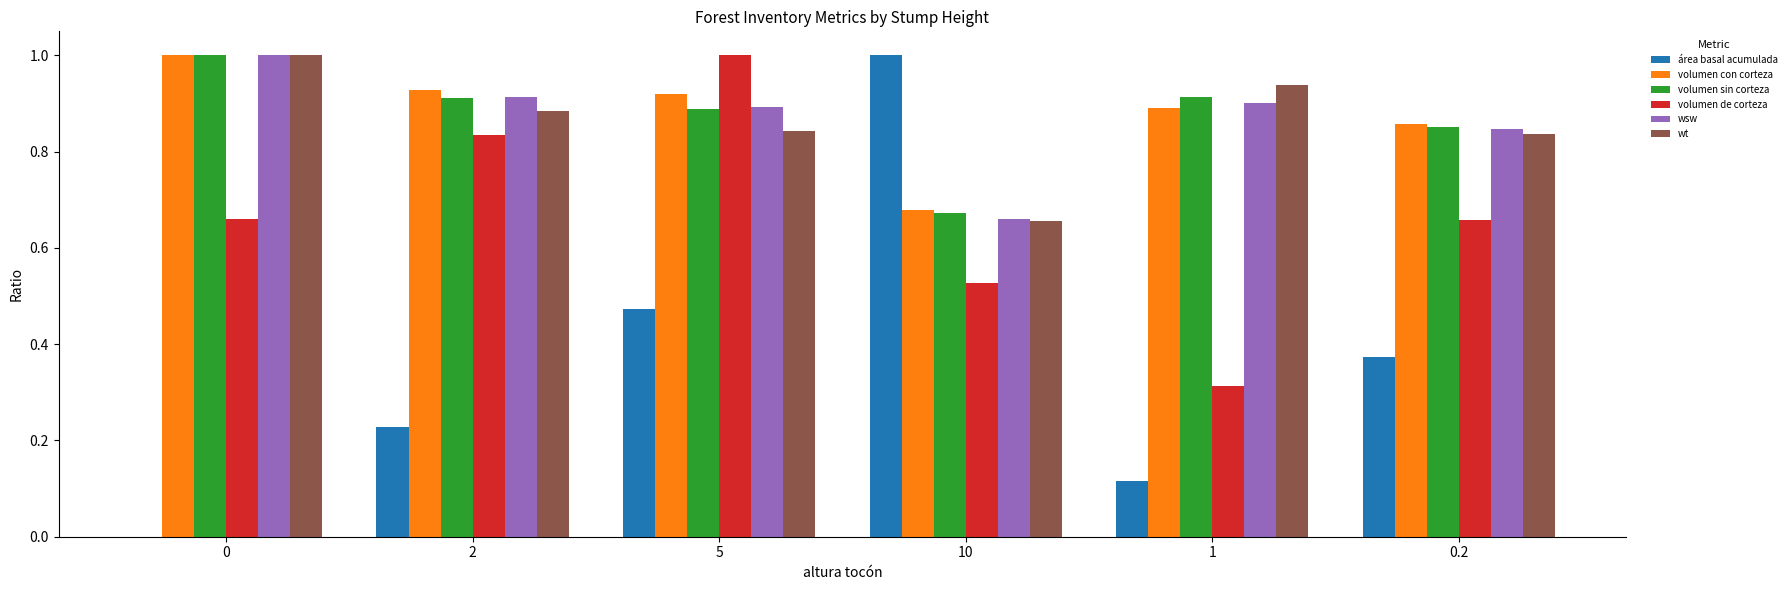

How many groups of bars are there?

6